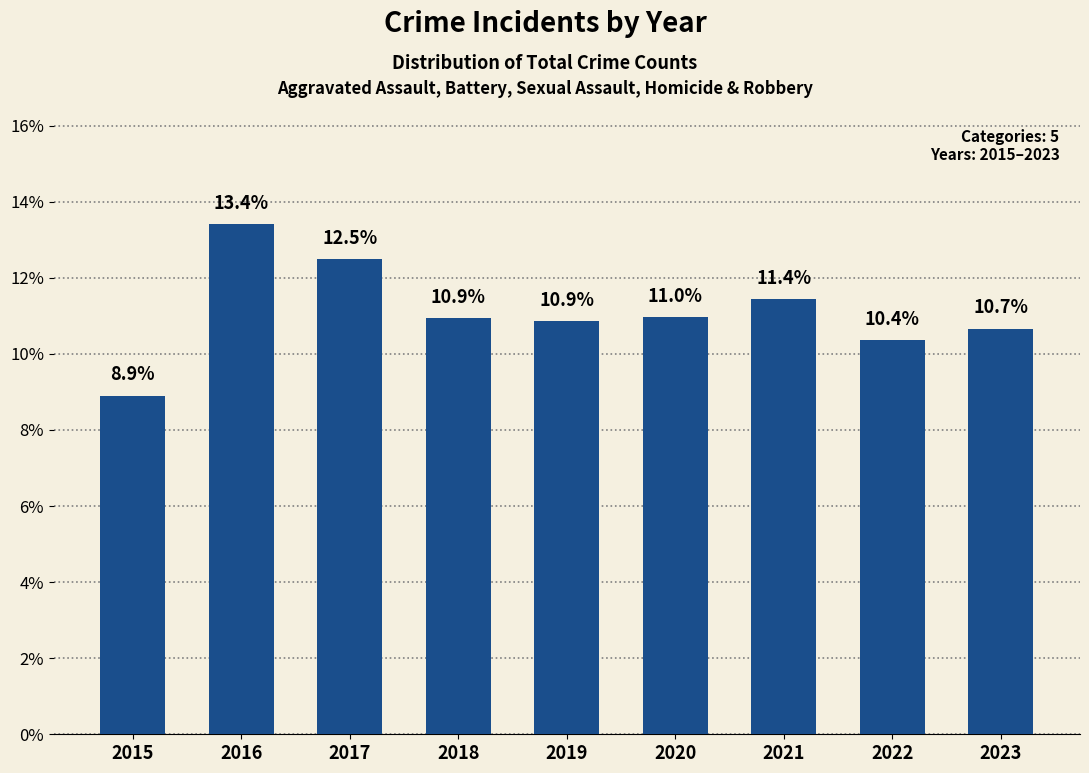

Which category has the highest value across all series?

2016